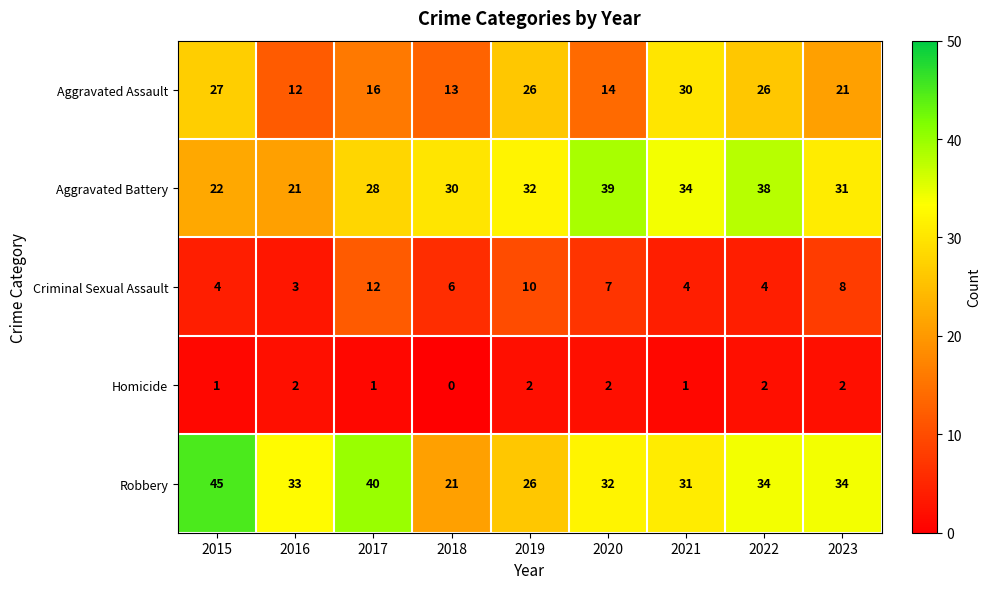

What is the difference between the highest and lowest values at 2022?

36